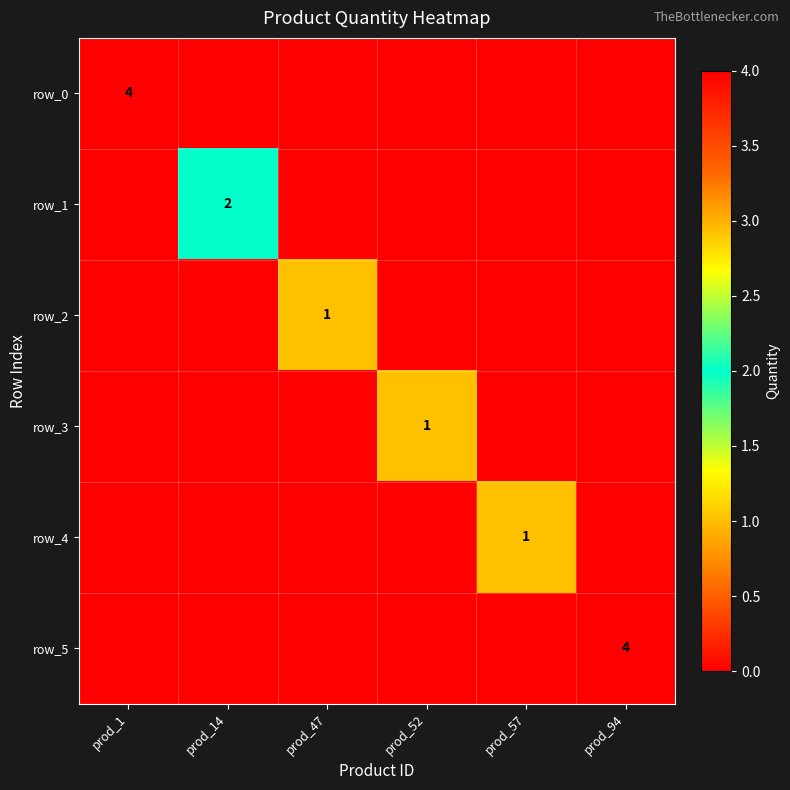

Reading left to right, extract all data points from this chart.

row_0: prod_1=4	prod_14=0	prod_47=0	prod_52=0	prod_57=0	prod_94=0
row_1: prod_1=0	prod_14=2	prod_47=0	prod_52=0	prod_57=0	prod_94=0
row_2: prod_1=0	prod_14=0	prod_47=1	prod_52=0	prod_57=0	prod_94=0
row_3: prod_1=0	prod_14=0	prod_47=0	prod_52=1	prod_57=0	prod_94=0
row_4: prod_1=0	prod_14=0	prod_47=0	prod_52=0	prod_57=1	prod_94=0
row_5: prod_1=0	prod_14=0	prod_47=0	prod_52=0	prod_57=0	prod_94=4